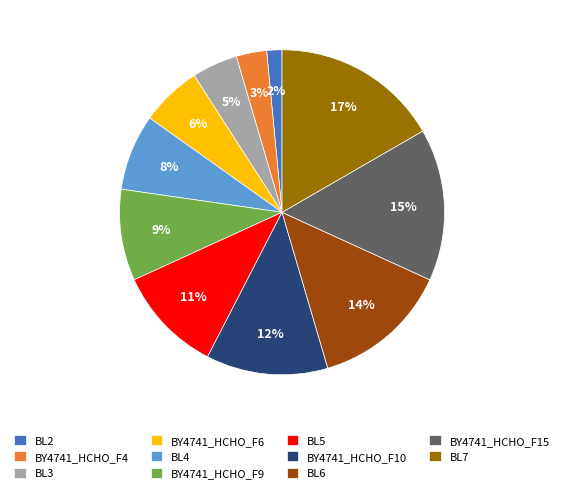

How many slices are in this pie chart?

11